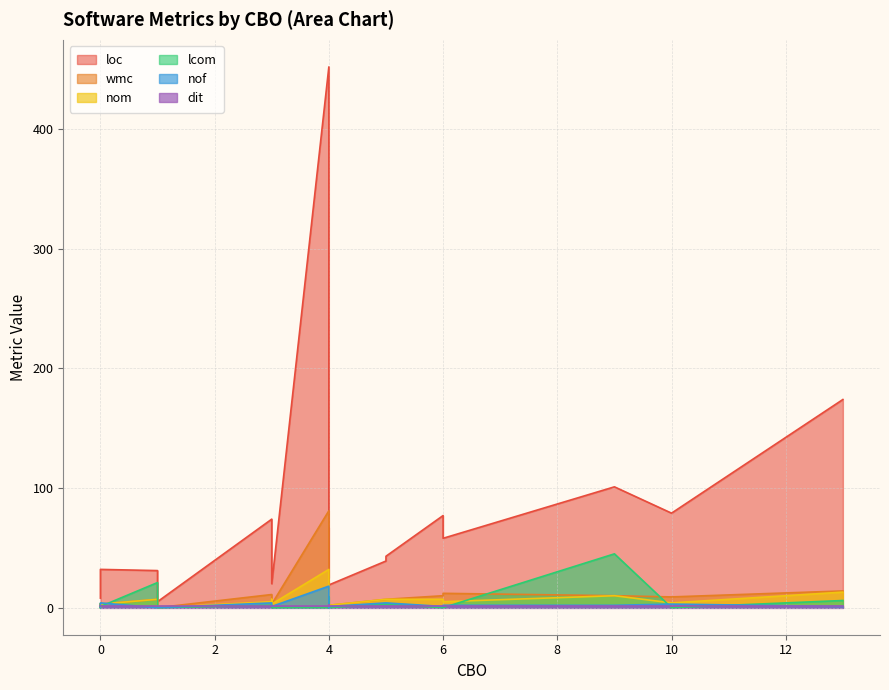

The value of lcom at 6 is 0. True or false?

True